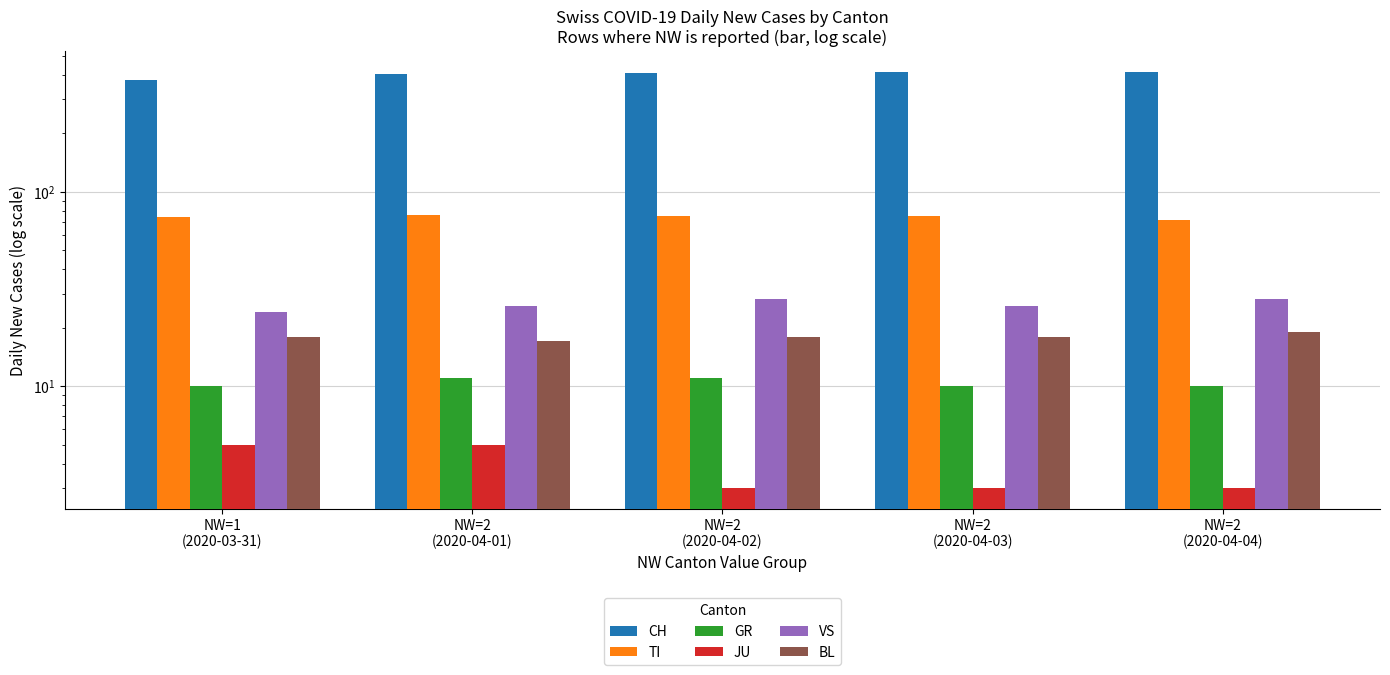

List the labels in order of TI value, largest first.

NW=2
(2020-04-01), NW=2
(2020-04-02), NW=2
(2020-04-03), NW=1
(2020-03-31), NW=2
(2020-04-04)